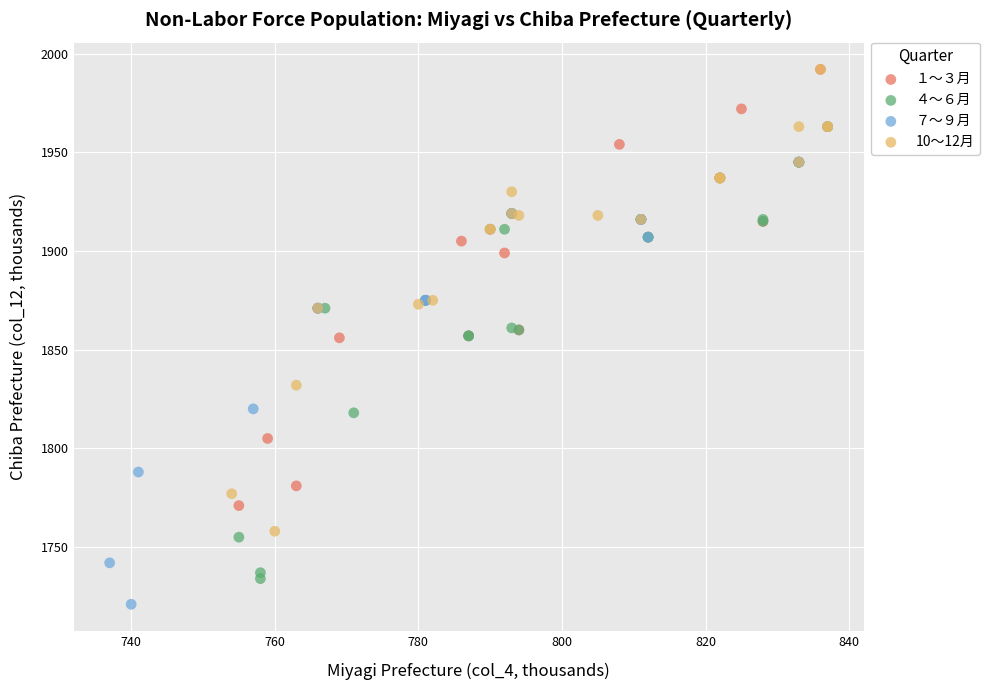

Which series contains the lowest Y value?

７～９月